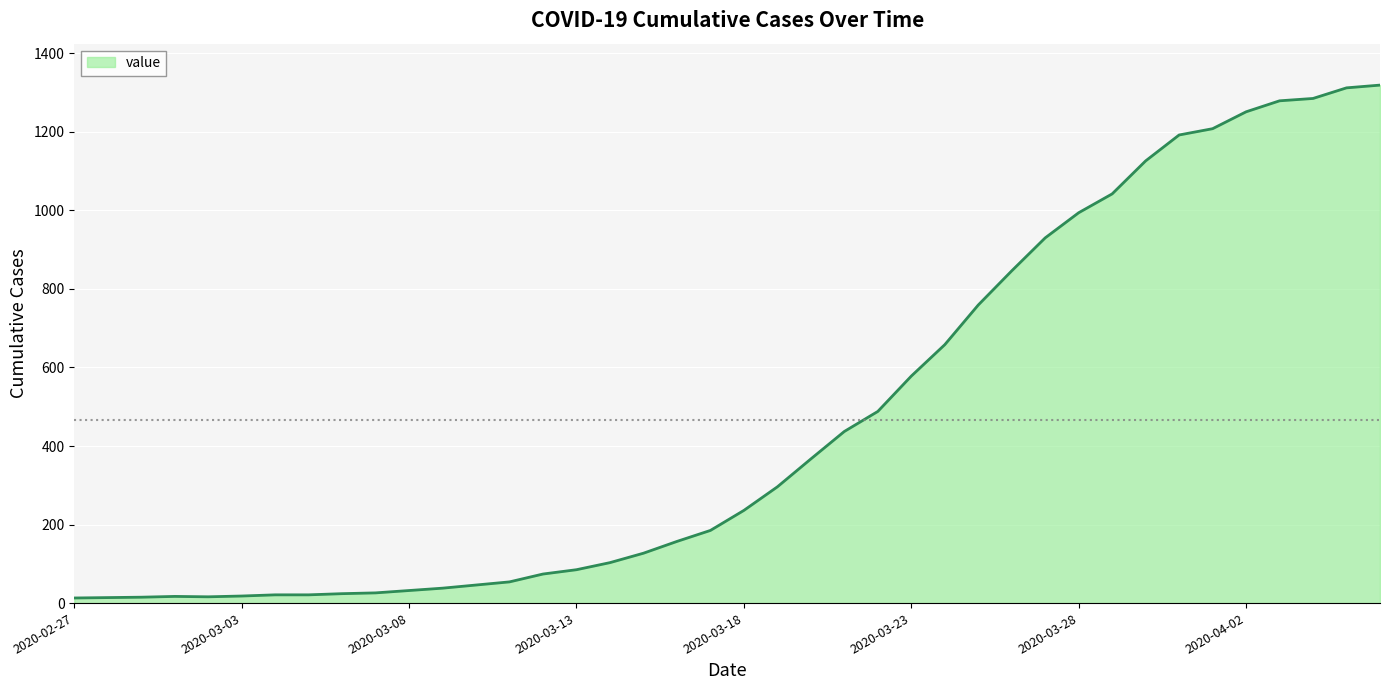

What is the difference between the maximum and minimum values?

1306